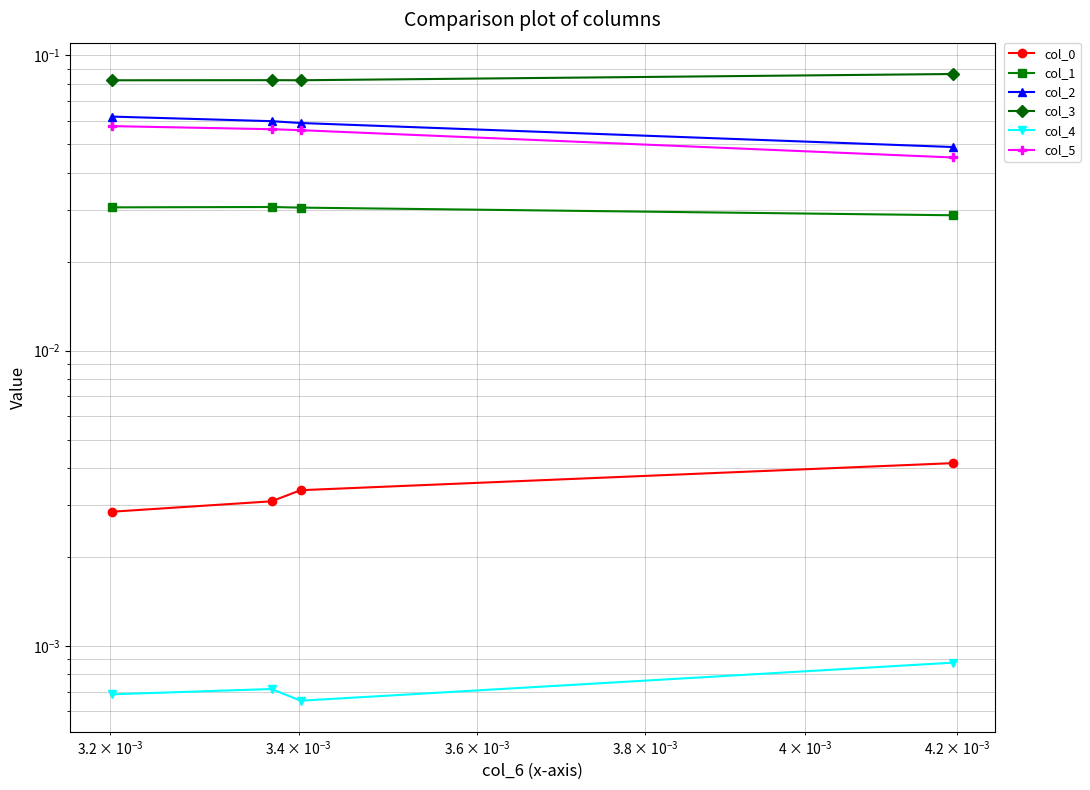

How many categories are shown in the chart?

4